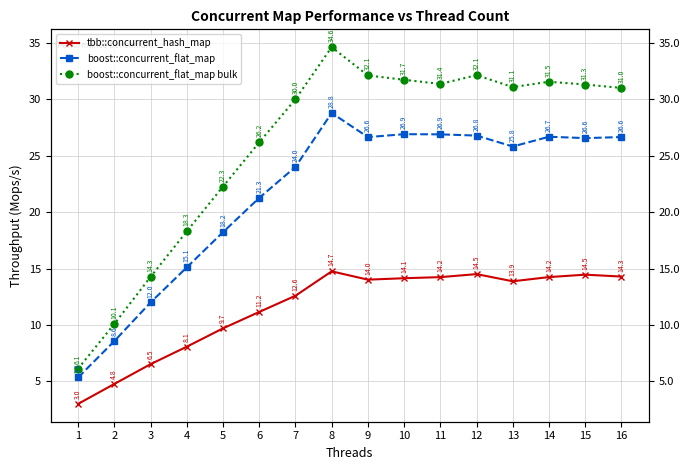

List the series in order of their overall mean, lowest first.

tbb::concurrent_hash_map, boost::concurrent_flat_map, boost::concurrent_flat_map bulk